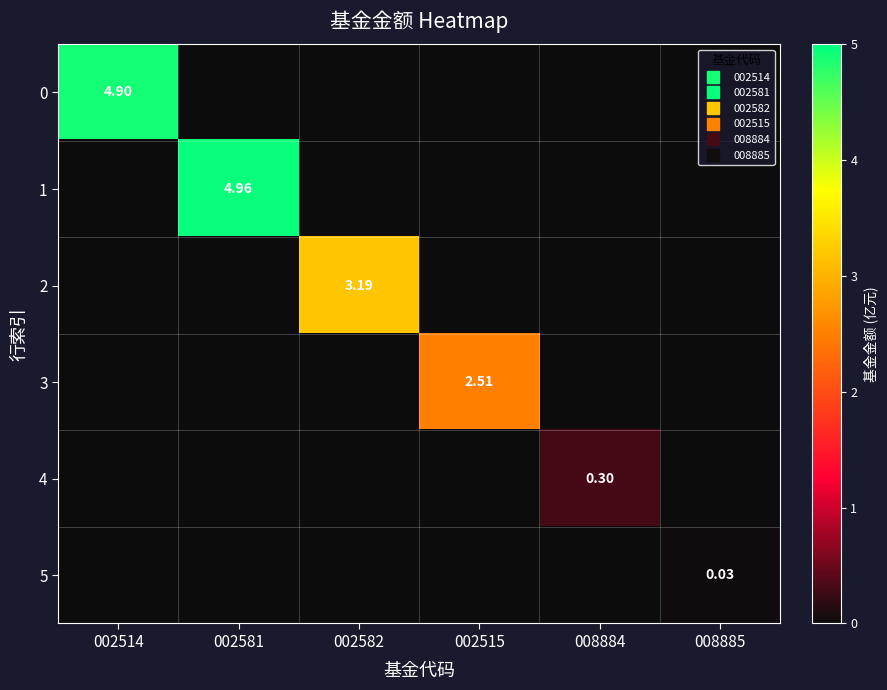

How many positive values does the 5 series have?

1